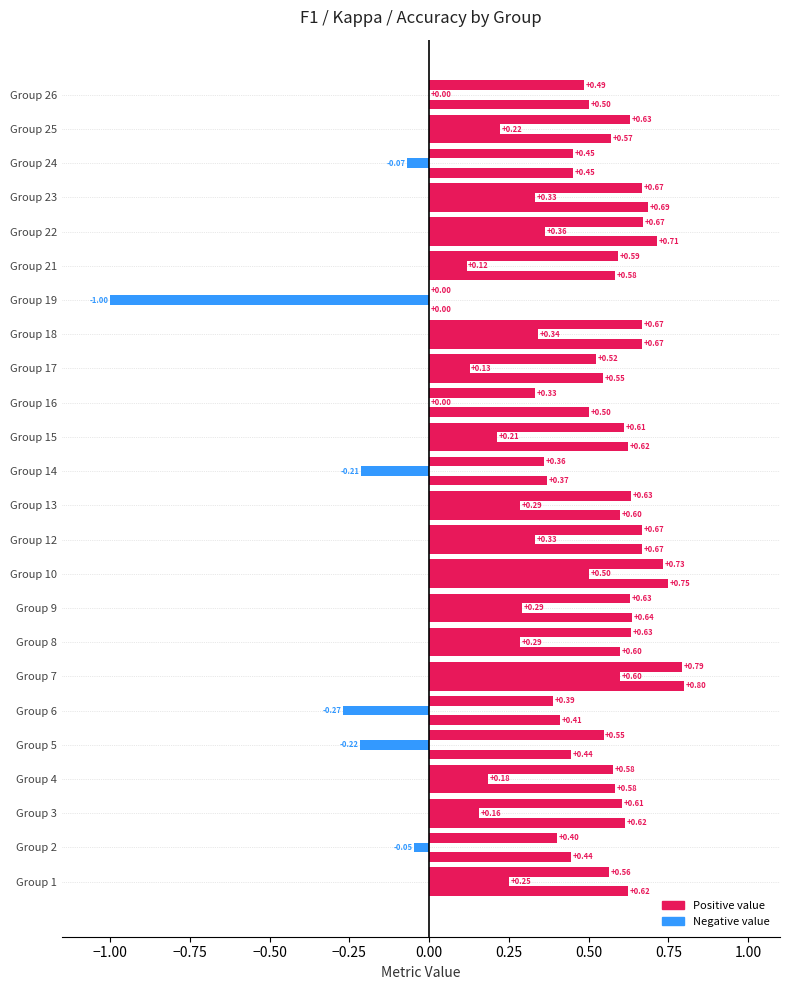

True or false: f1 has a value of 0.9 at Group 4.

False